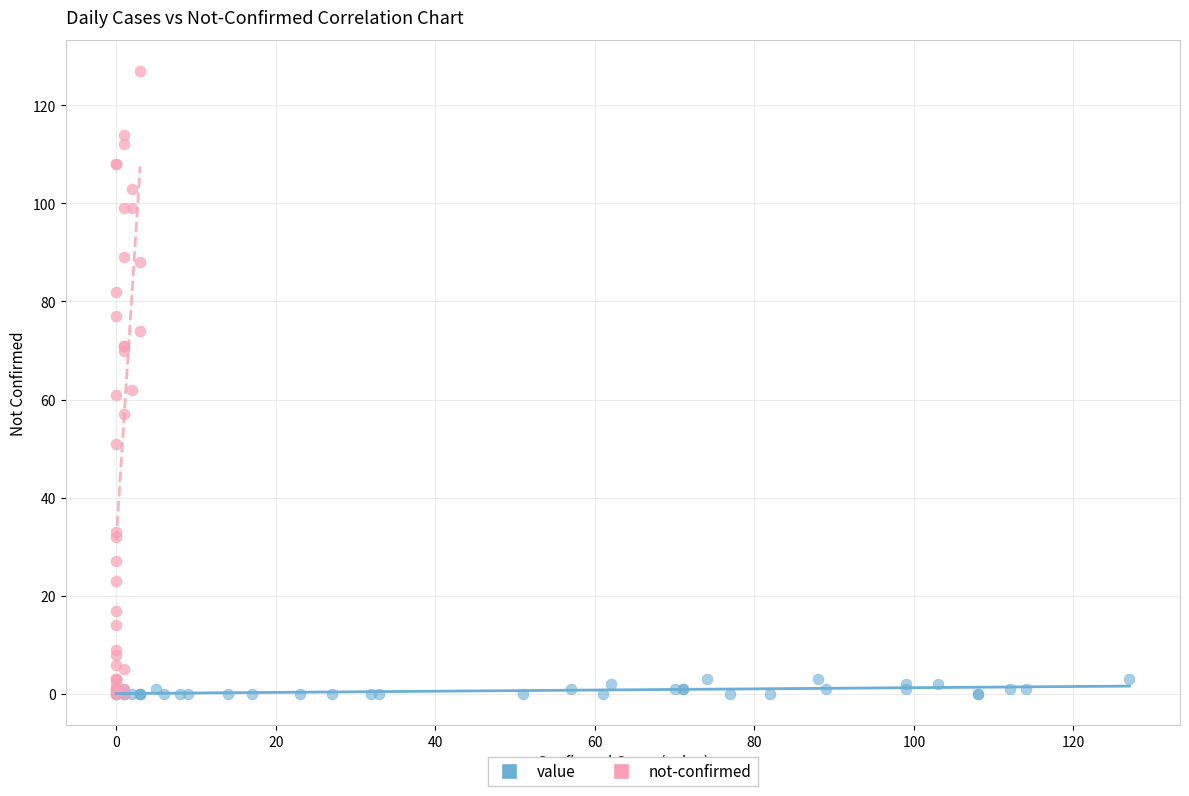

What are all the series names shown in the legend?

value, not-confirmed